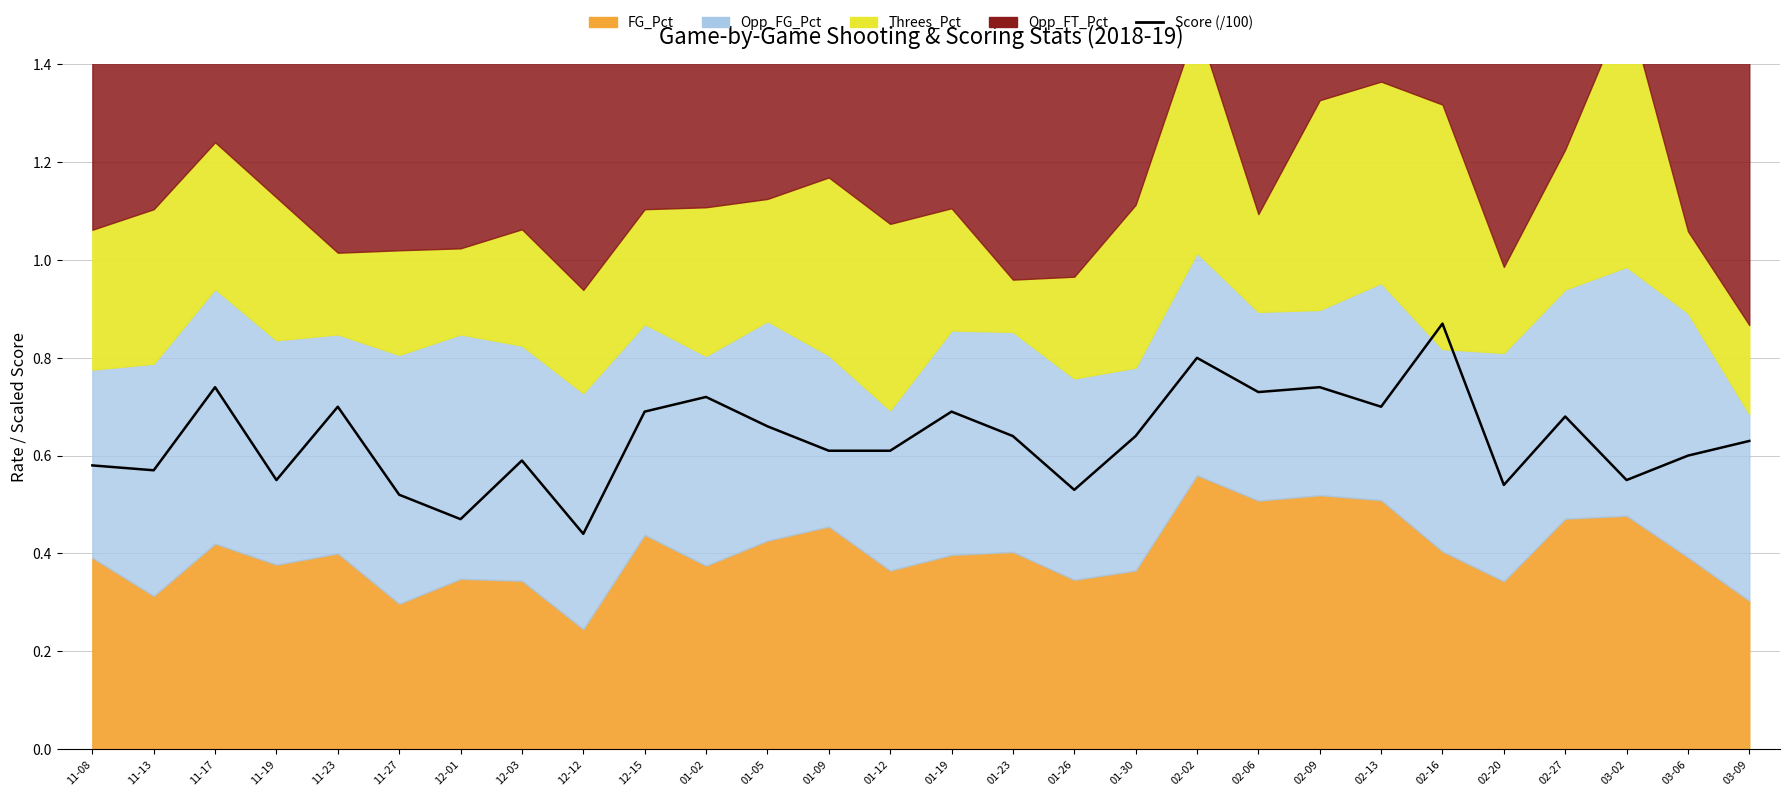

Is it true that the value at 02-20 is 0.2?

False